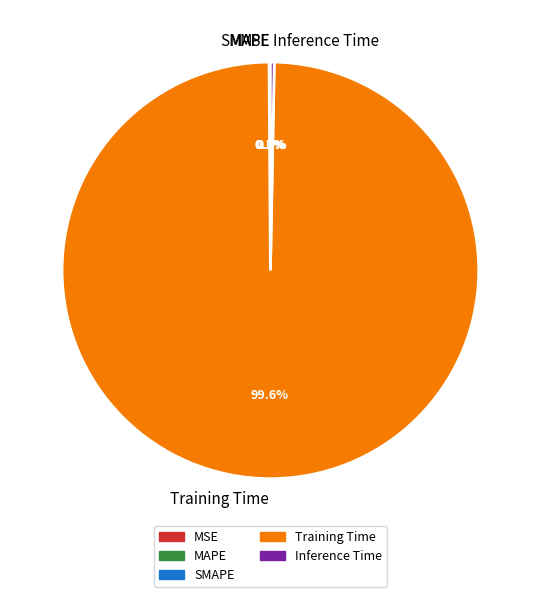

Which category accounts for the majority?

Training Time